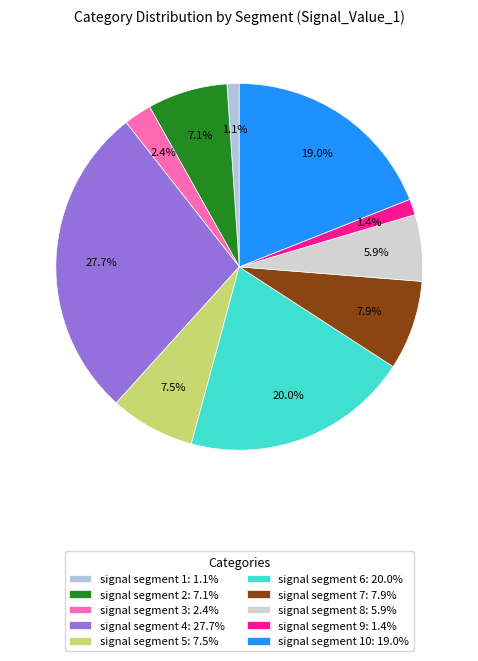

Which category has the biggest portion of the pie?

signal segment 4: 27.7%